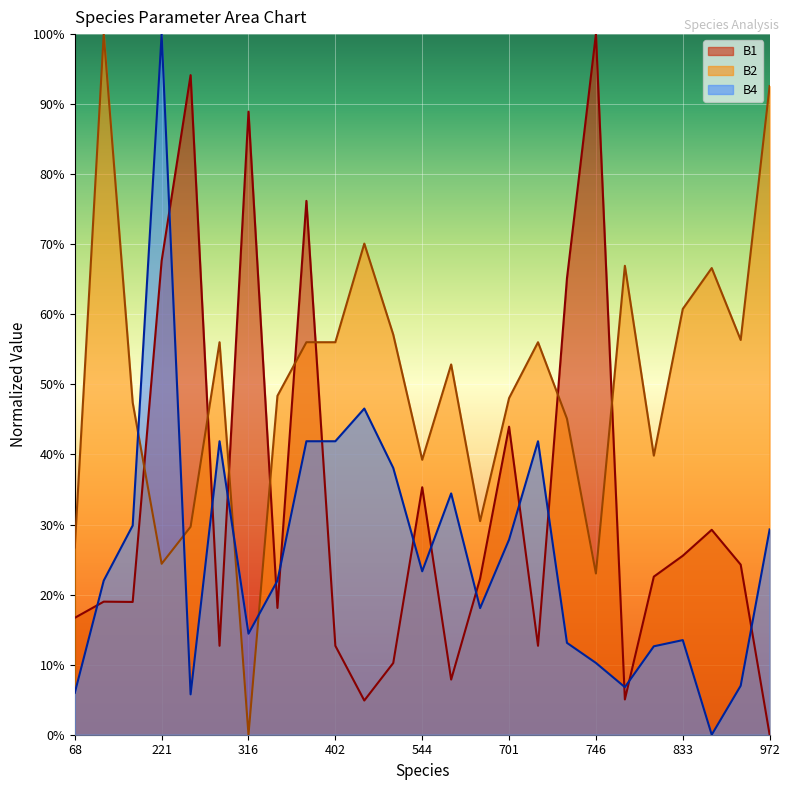

Between which two adjacent categories do B1 and B4 first intersect?

68 and 129